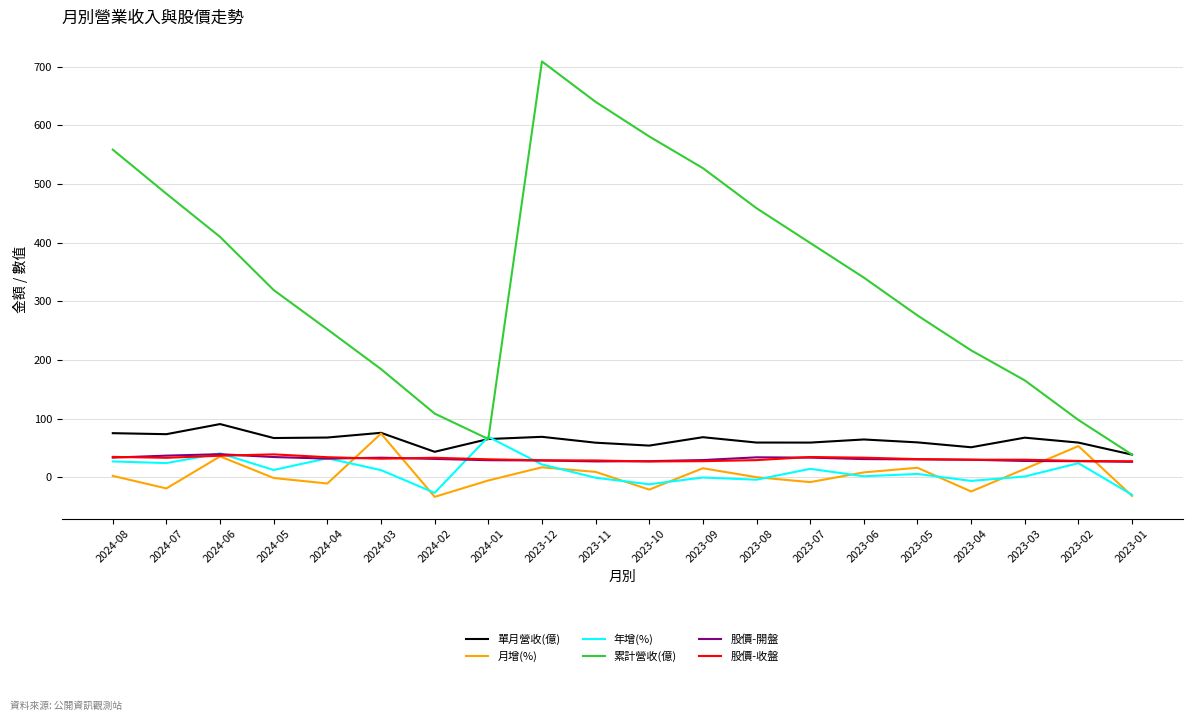

Does the chart have visible grid lines?

Yes